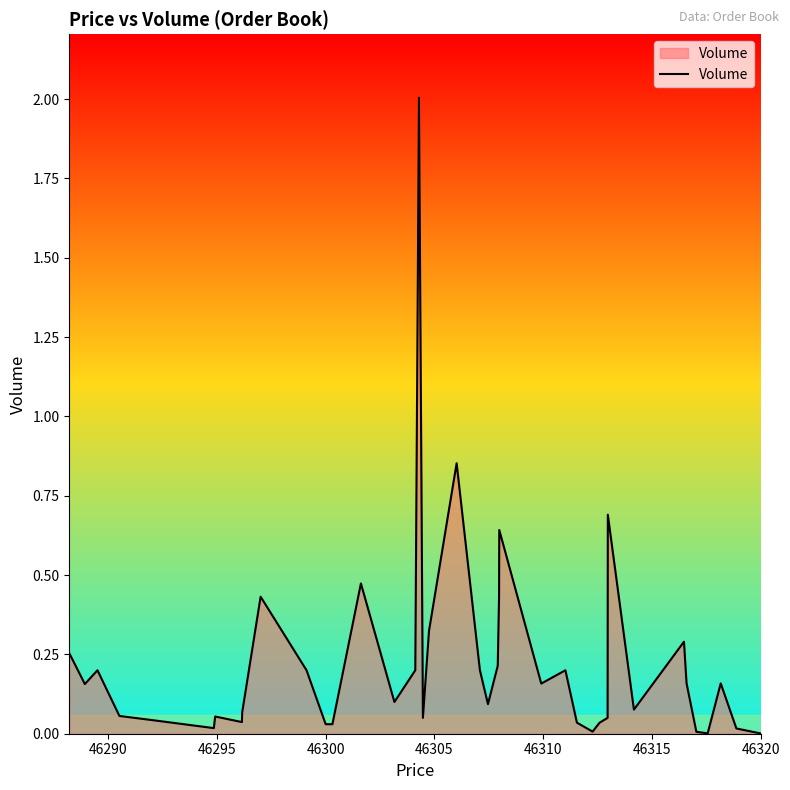

What is the maximum value shown in the chart?

2.0